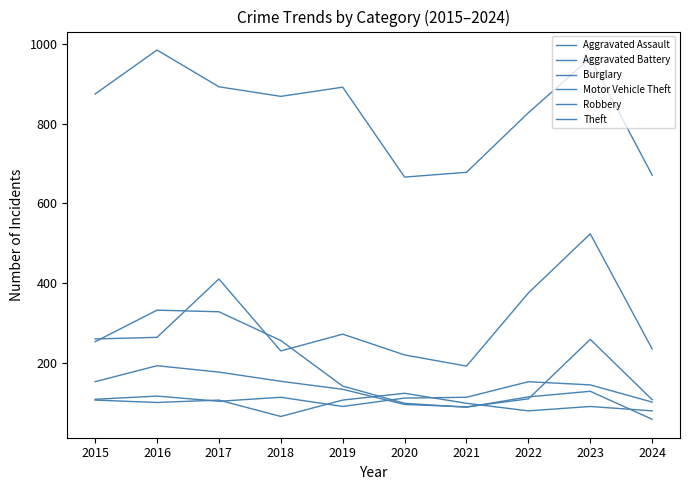

What is the difference between the maximum and minimum values in the Burglary series?

273